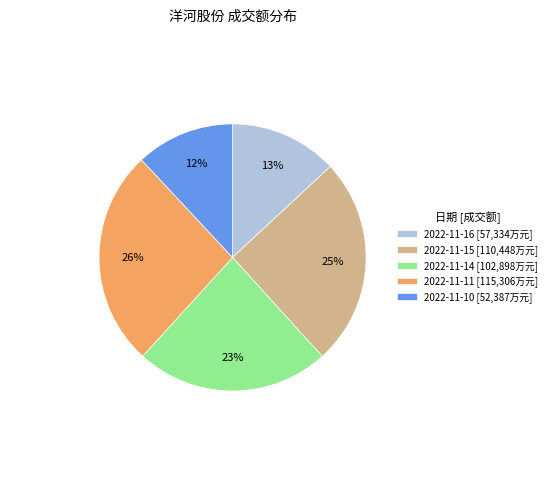

What is the ratio of the value at 2022-11-16 to the value at 2022-11-11?

0.5